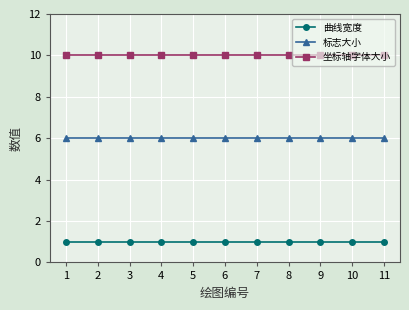

What is the sum of all 标志大小 values?

66